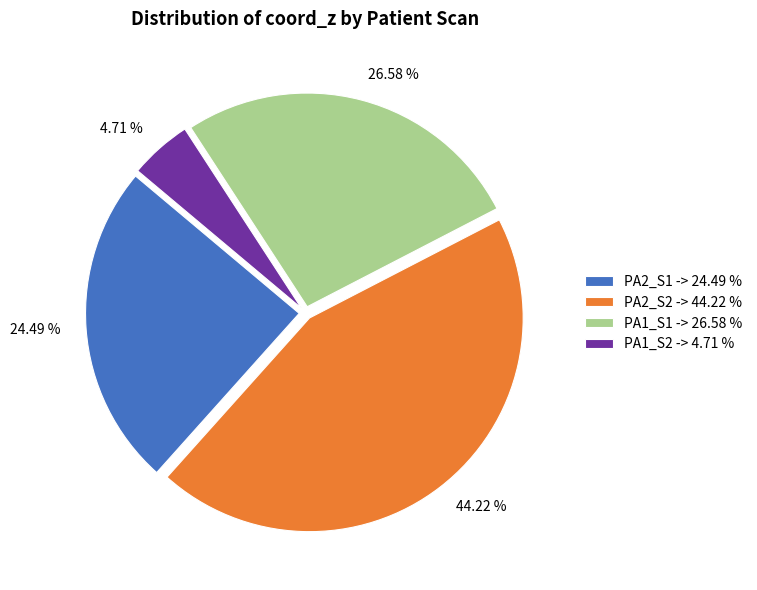

Which has a higher value, 44.22 % or 24.49 %?

44.22 %